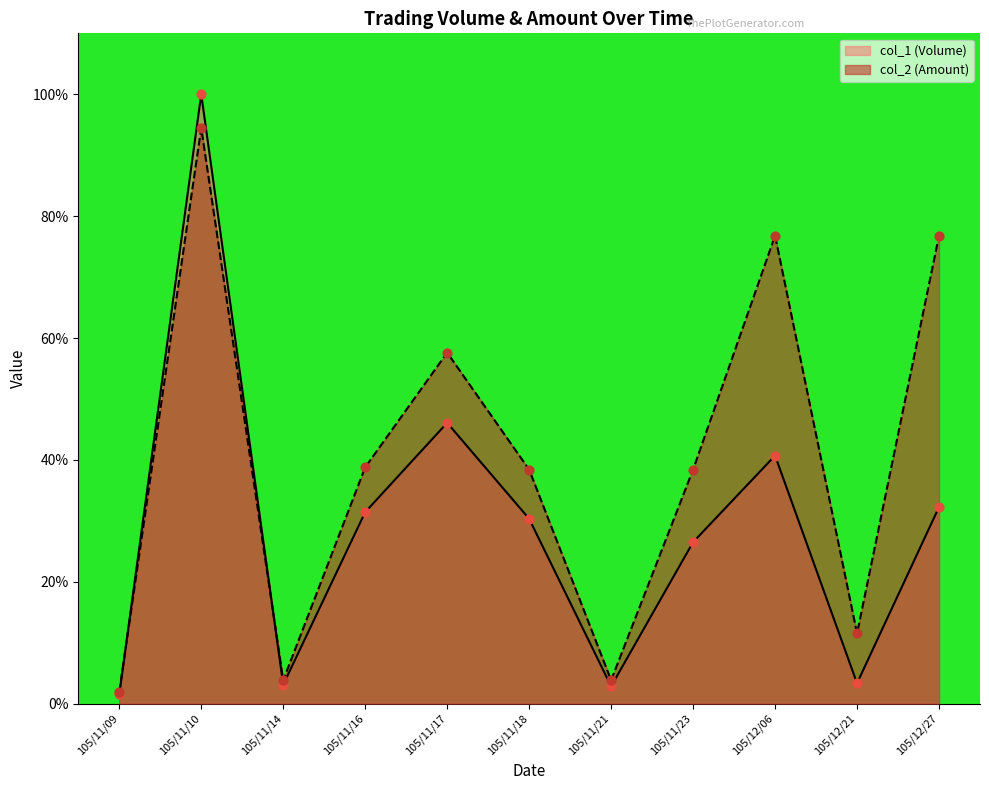

Which series contains the highest Y value?

col_2 (Amount)